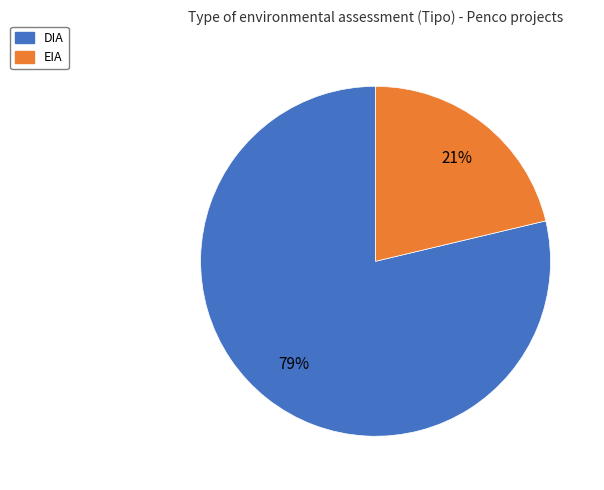

Is it true that EIA is 9% of the pie?

False